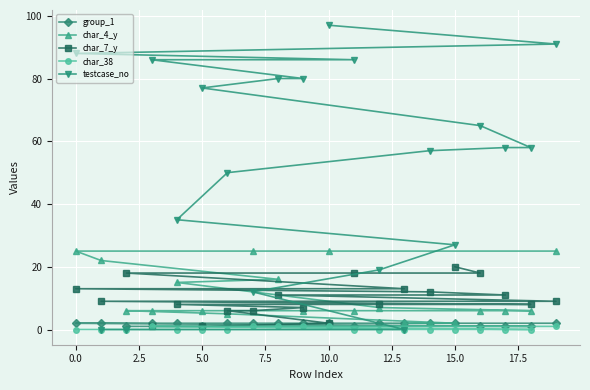

How many lines are shown in the chart?

5